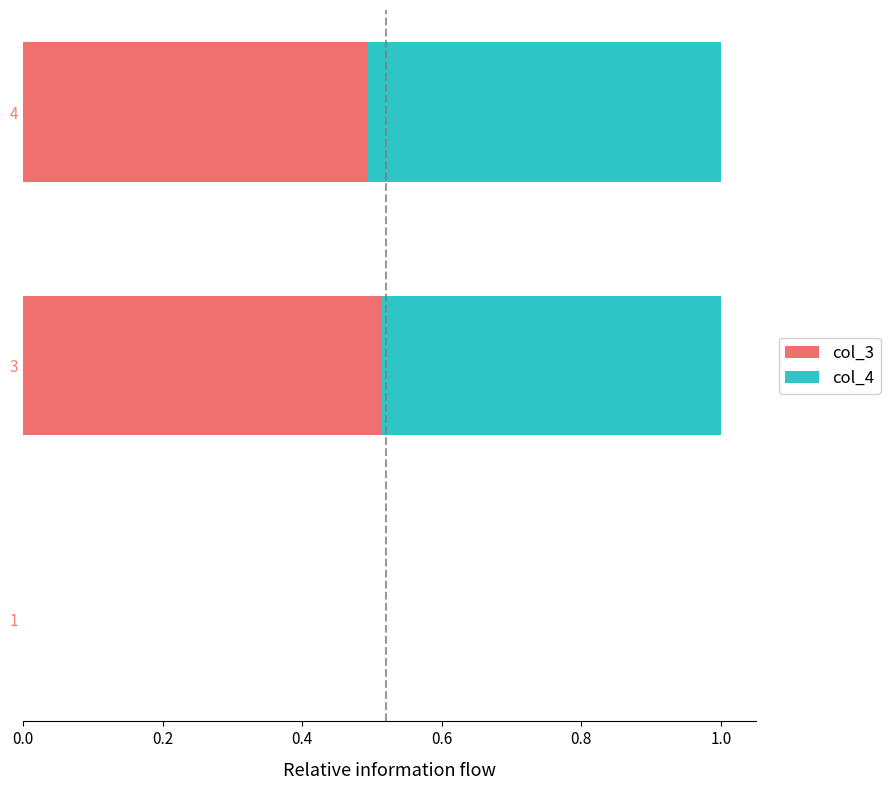

Is it true that col_3 equals 0.3 at 4?

False